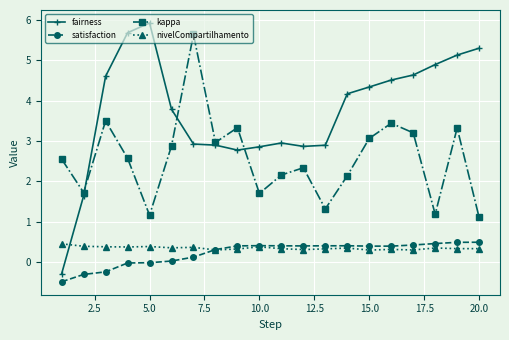

Which series ends up on top after the final intersection of fairness and nivelCompartilhamento?

fairness